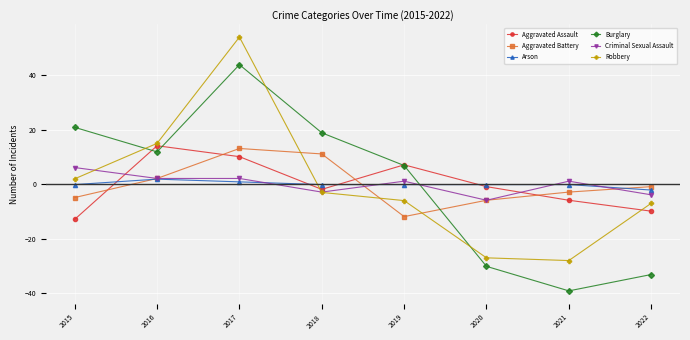

Does the chart display data point markers on the line(s)?

Yes